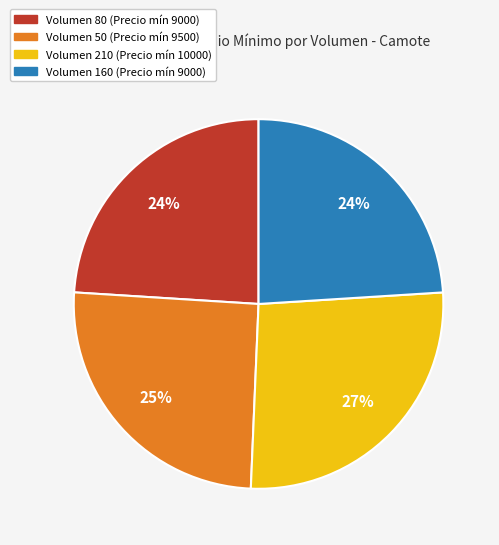

To the nearest percent, what is the average slice percentage?

25%